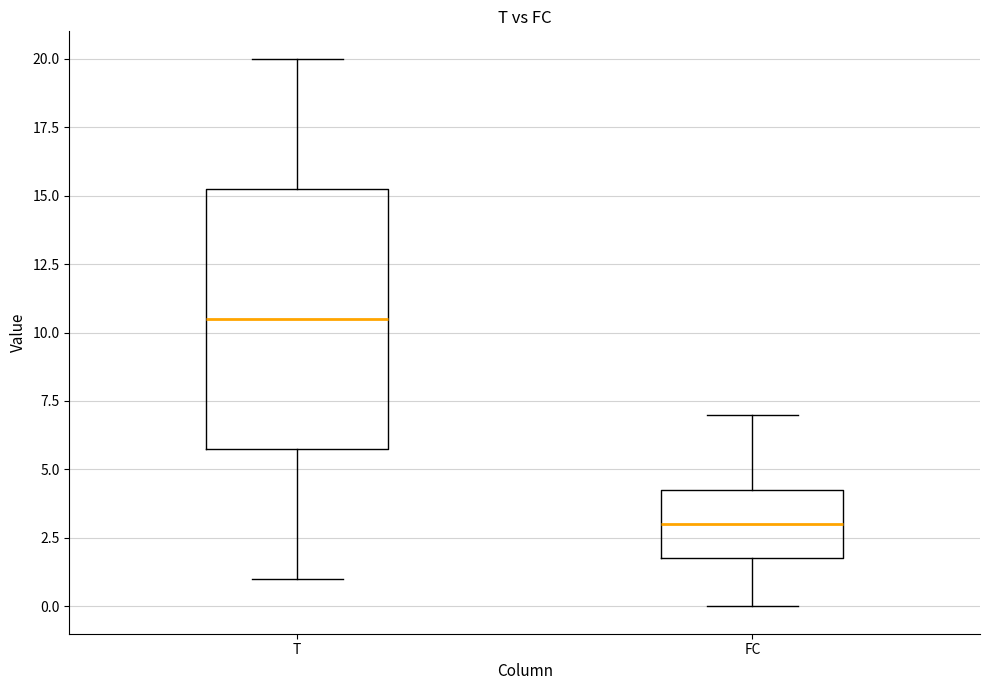

Reading left to right, transcribe this box plot: for each box, give where its median line is, the range the box spans, and where its two whiskers end, as read against the y-axis. The values are not printed on the chart, so give them approximately, as read against the axis.

T: median 10.5, box 6.0 to 15.5, whiskers 1.0 to 20.0
FC: median 3.0, box 2.0 to 4.5, whiskers 0.0 to 7.0